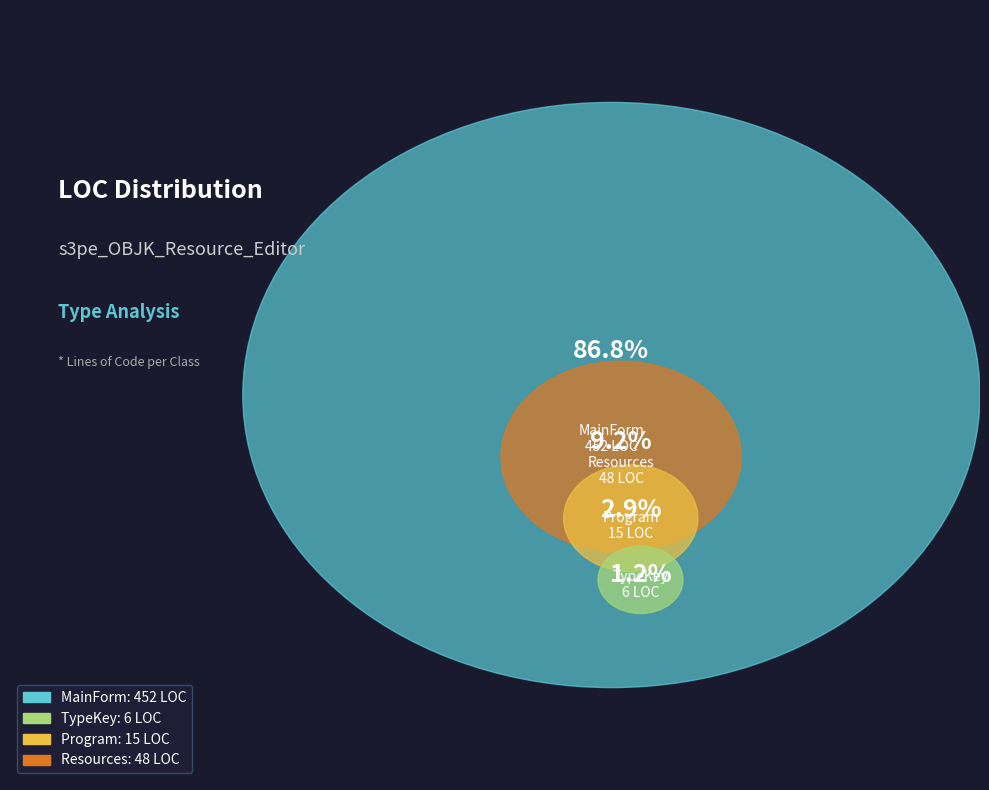

To the nearest percent, what portion does TypeKey represent?

1%